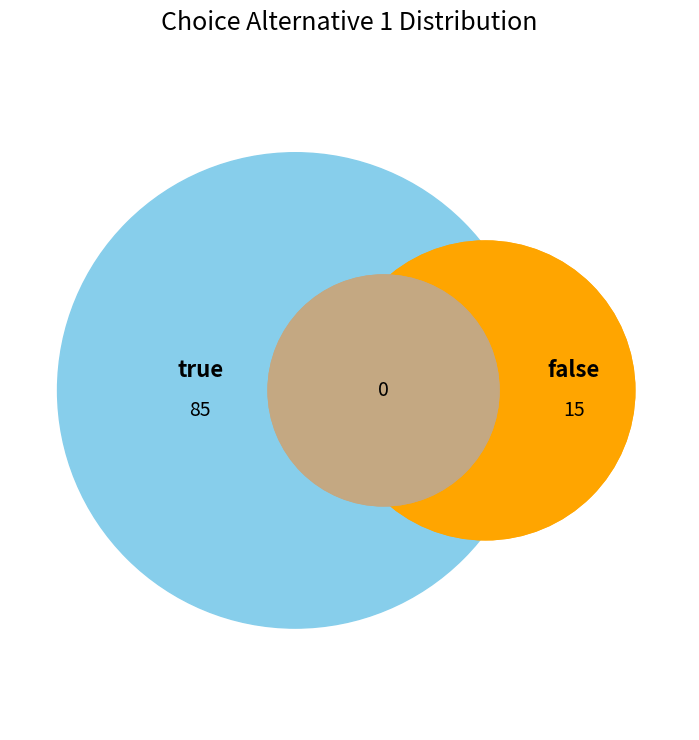

True or false: false accounts for 1% of the total.

False